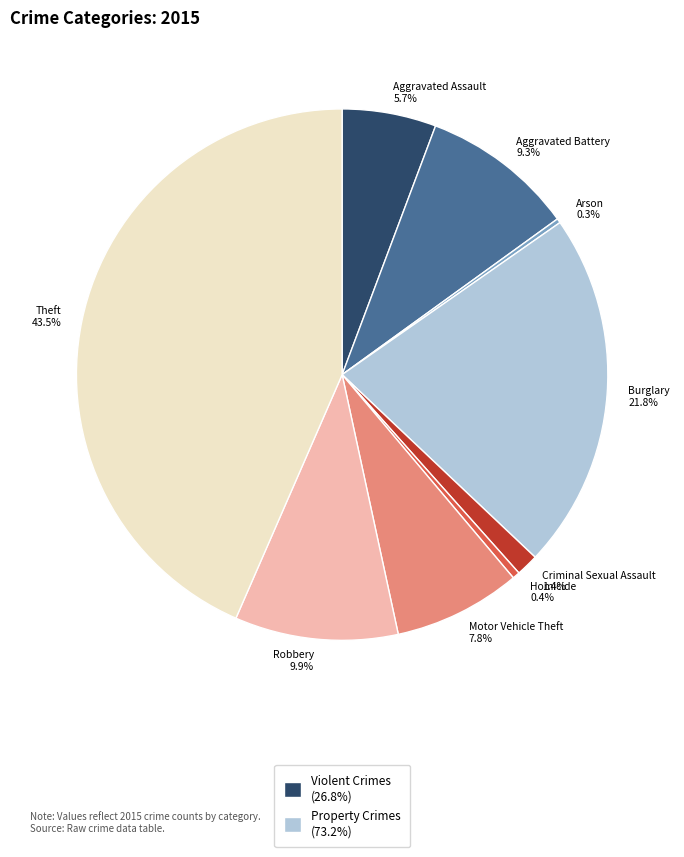

To the nearest percent, what is the combined percentage of Theft and Burglary?

65%